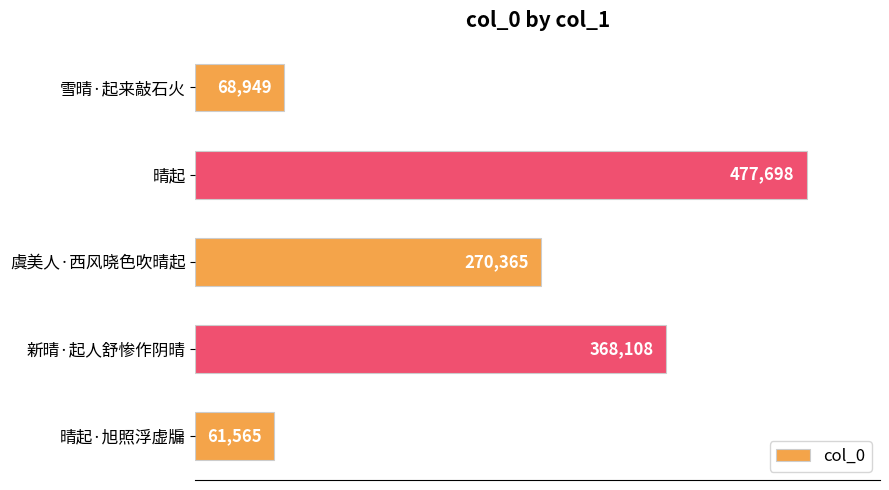

Rank the categories by value from lowest to highest.

晴起·旭照浮虚牖, 雪晴·起来敲石火, 虞美人·西风晓色吹晴起, 新晴·起人舒惨作阴晴, 晴起